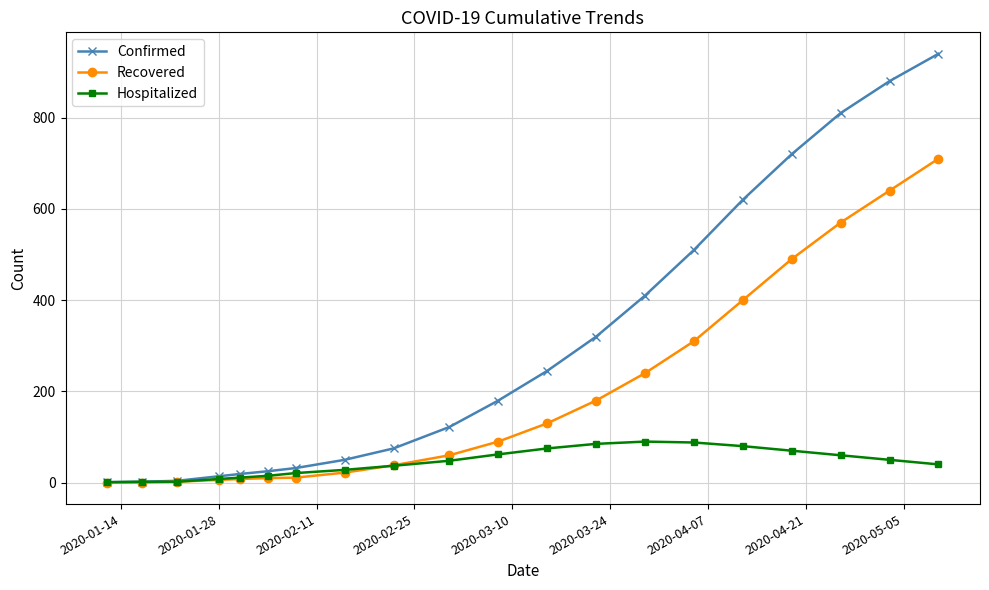

What is the difference between the maximum and minimum values in the Recovered series?

710